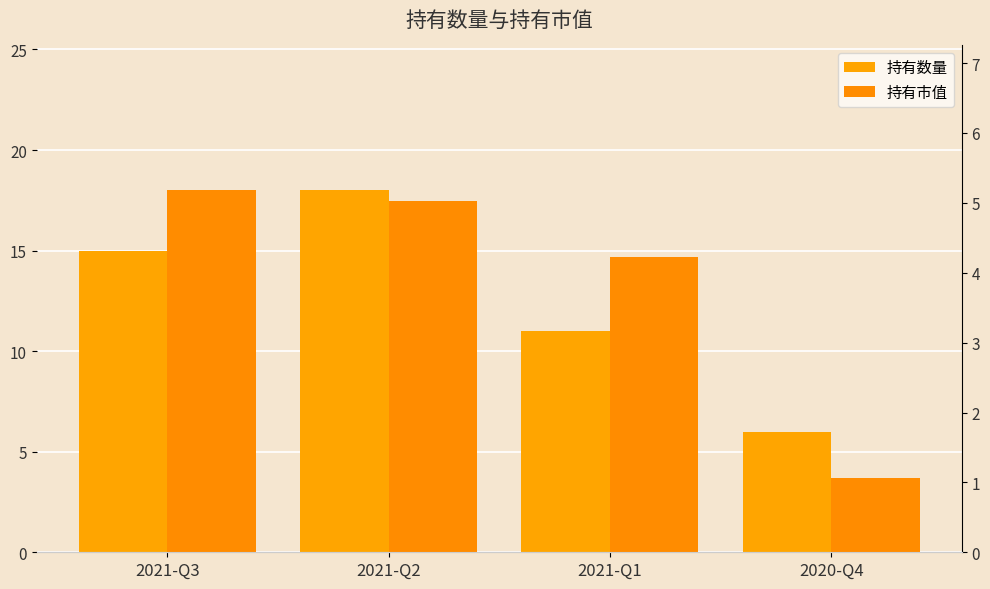

How many categories are shown in the chart?

4